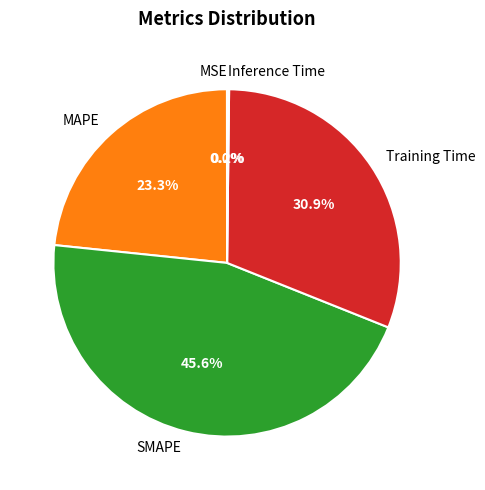

To the nearest percent, what portion does MAPE represent?

23%